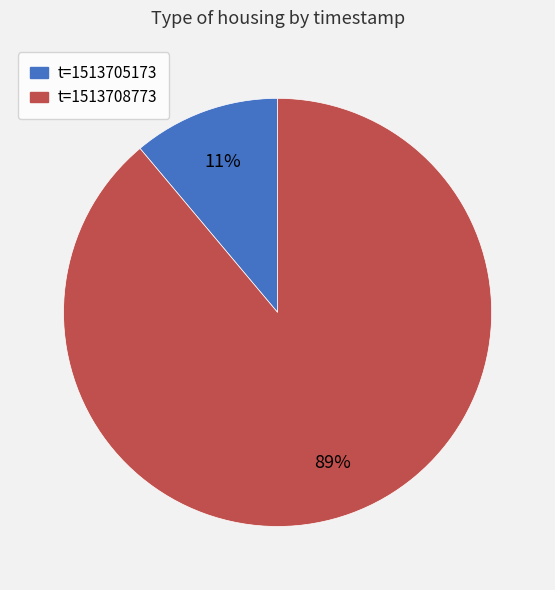

Which has a higher value, t=1513708773 or t=1513705173?

t=1513708773